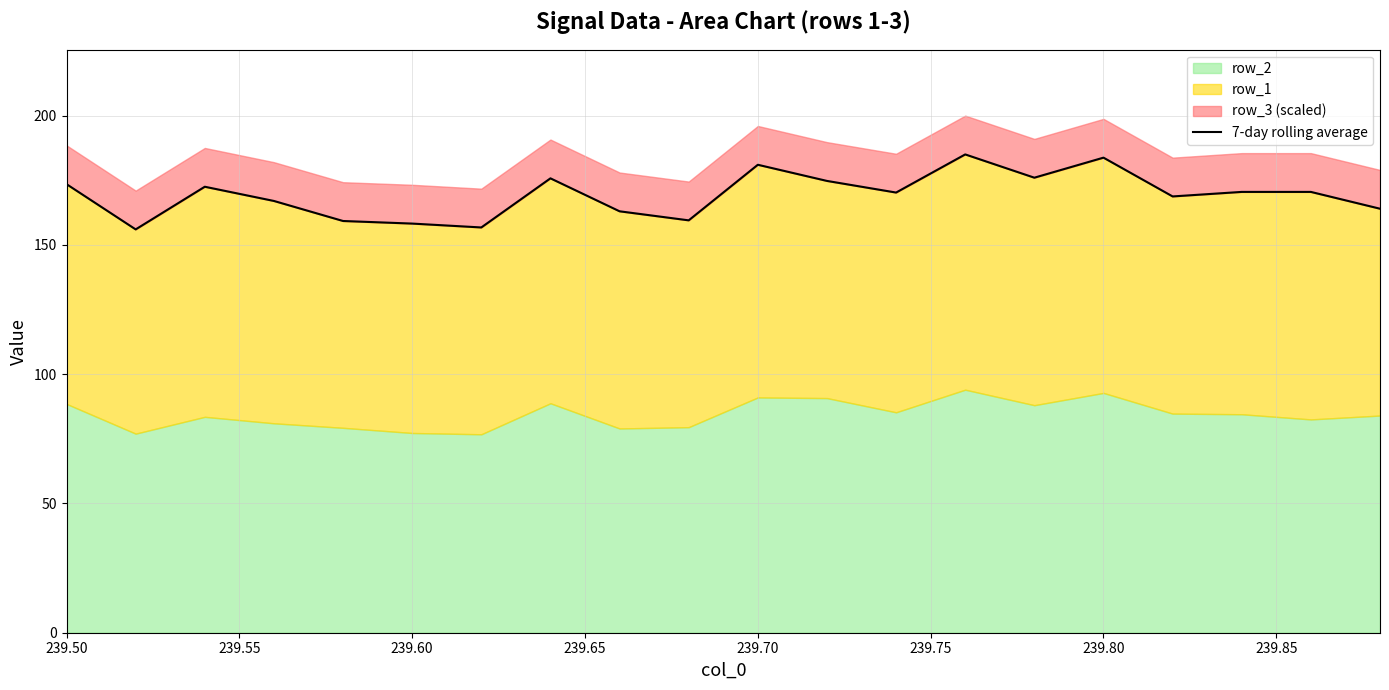

Reading right to left, list all the values displayed in this chart.

164.0	170.5	170.5	168.8	183.8	176.0	185.0	170.2	174.8	181.0	159.5	163.0	175.8	156.8	158.2	159.2	167.0	172.5	156.0	173.5